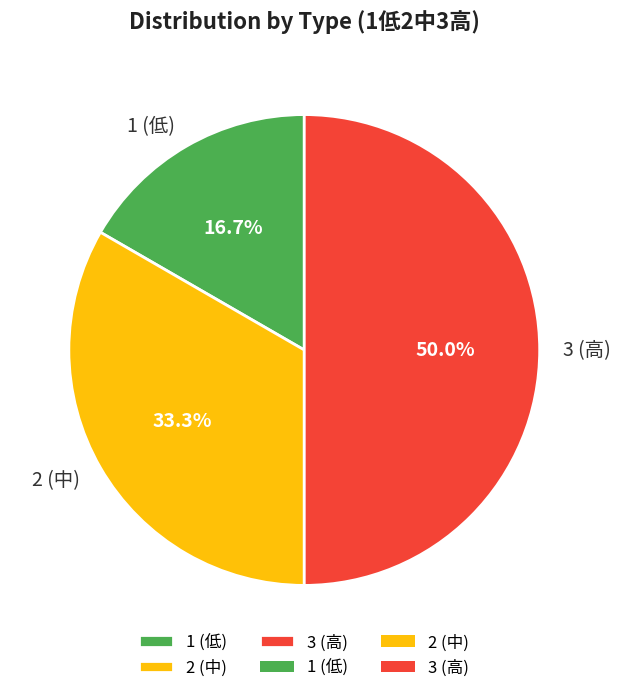

Count the number of slices in the pie.

3